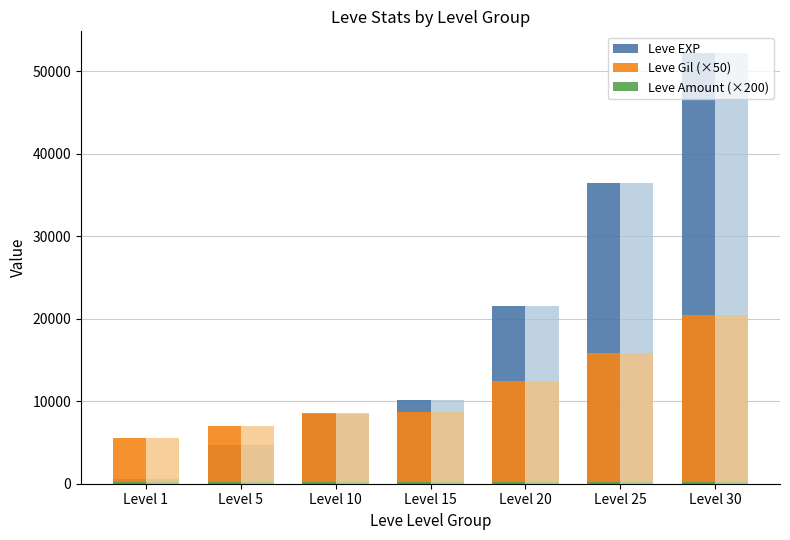

Which series has the largest range (max minus min)?

Leve EXP